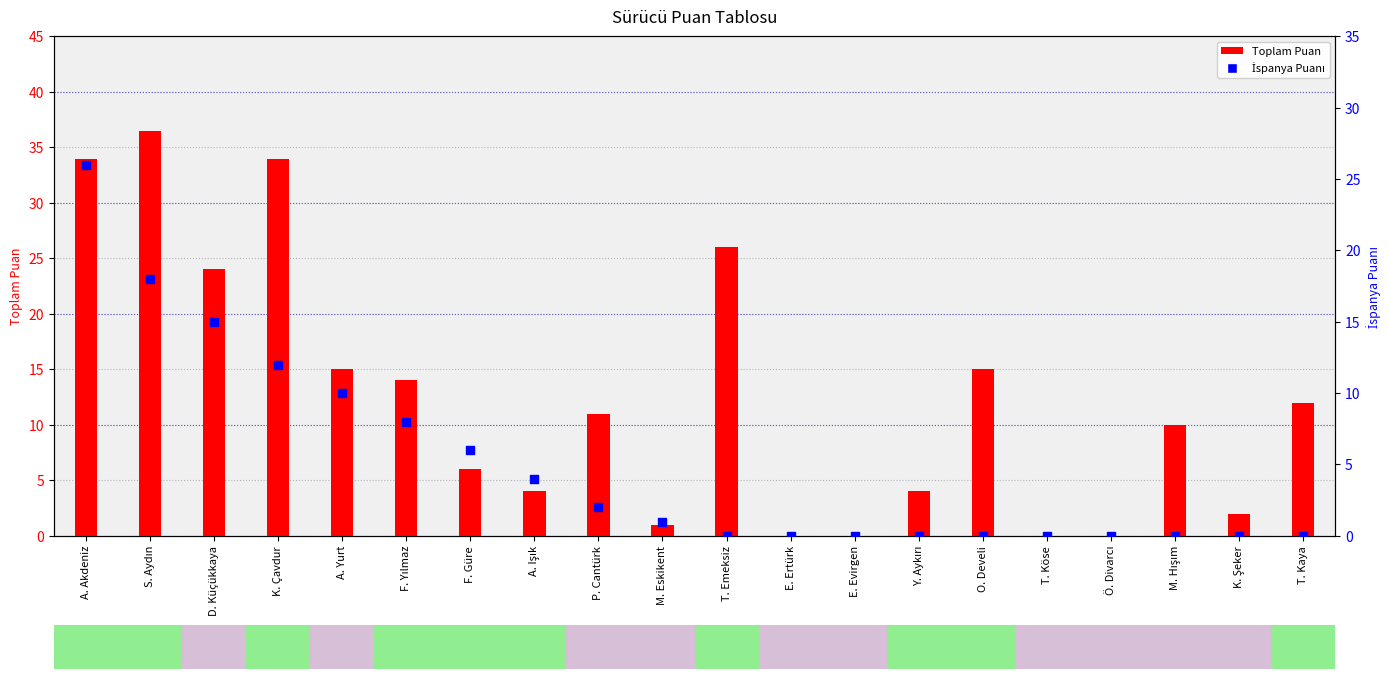

Which series contains the highest Y value?

Toplam Puan